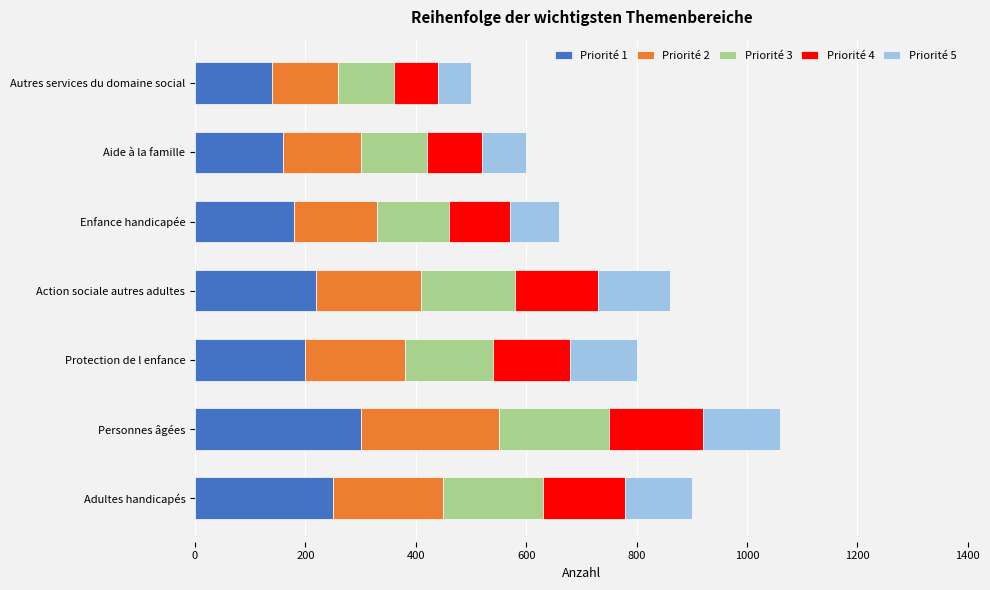

What is the sum of all Priorité 1 values?

1450